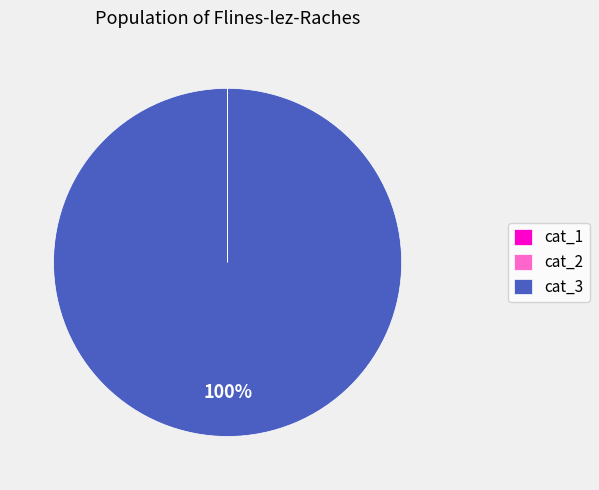

True or false: cat_3 accounts for 100% of the total.

True